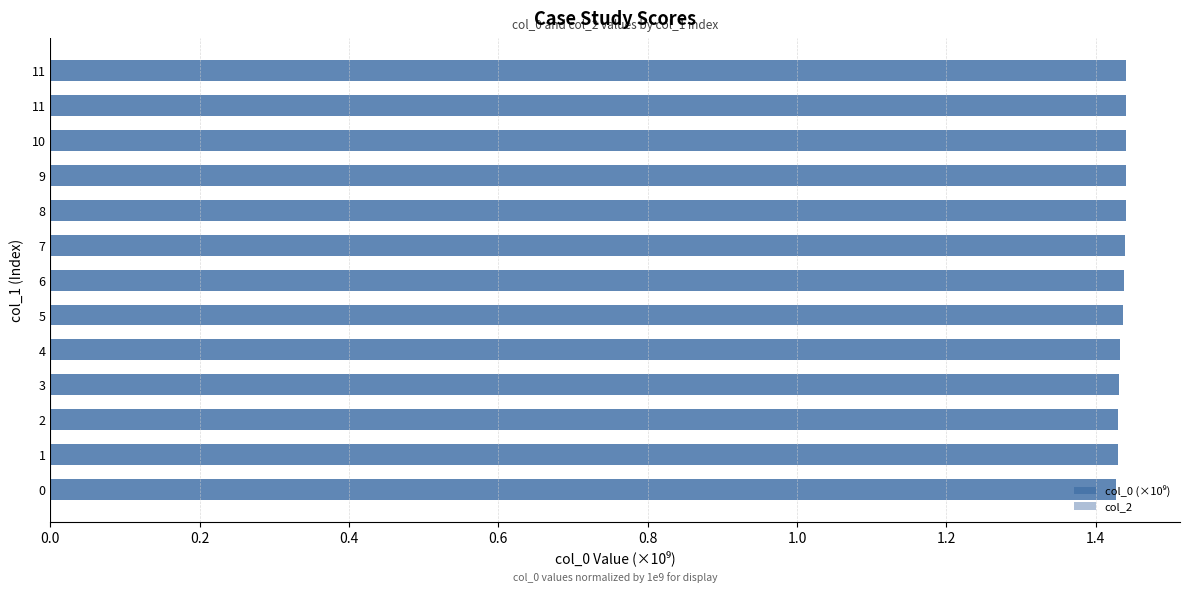

Are the bars grouped side by side (vs. stacked)?

No